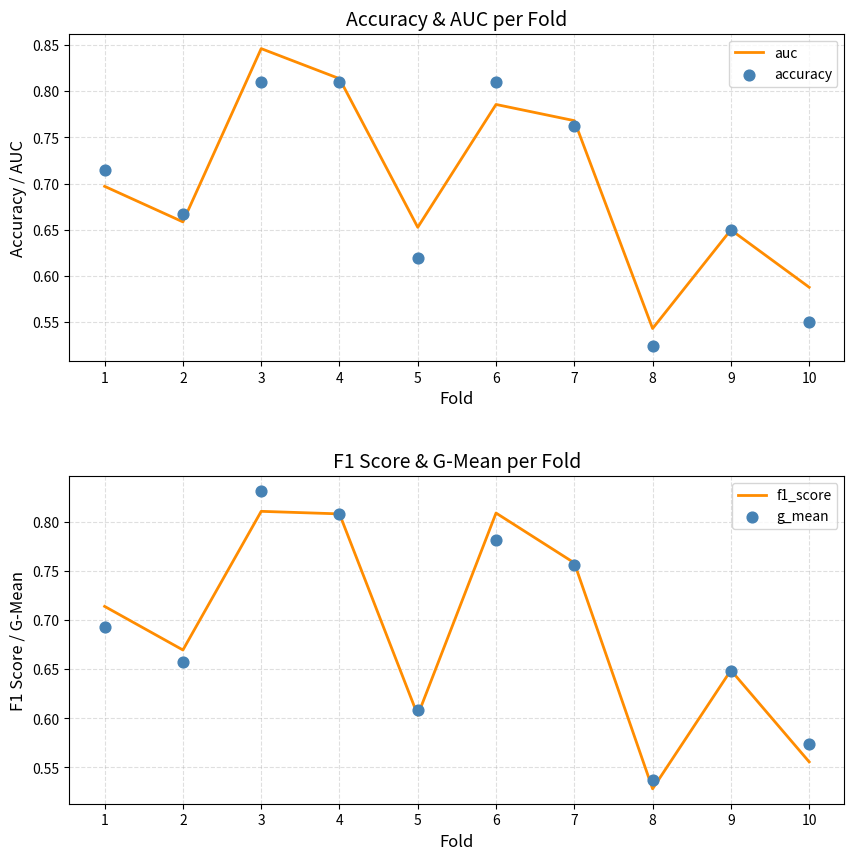

Is the value of auc at 10 greater than the value of f1_score at 9?

No